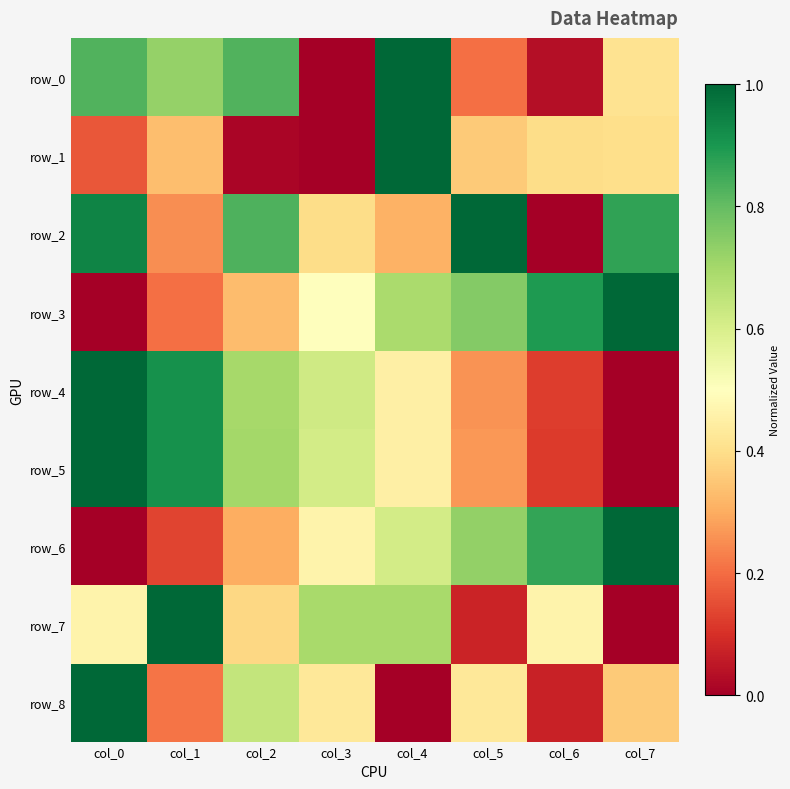

Between col_3 and col_6, which is larger?

col_6